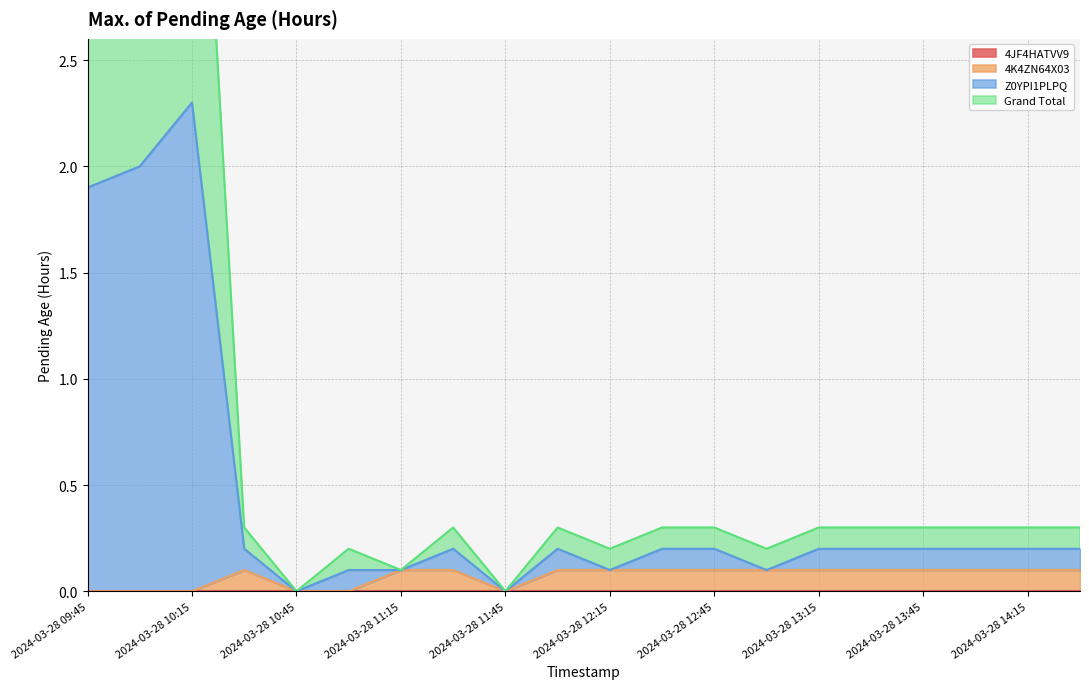

Where is the first local maximum for 4K4ZN64X03?

2024-03-28 10:30